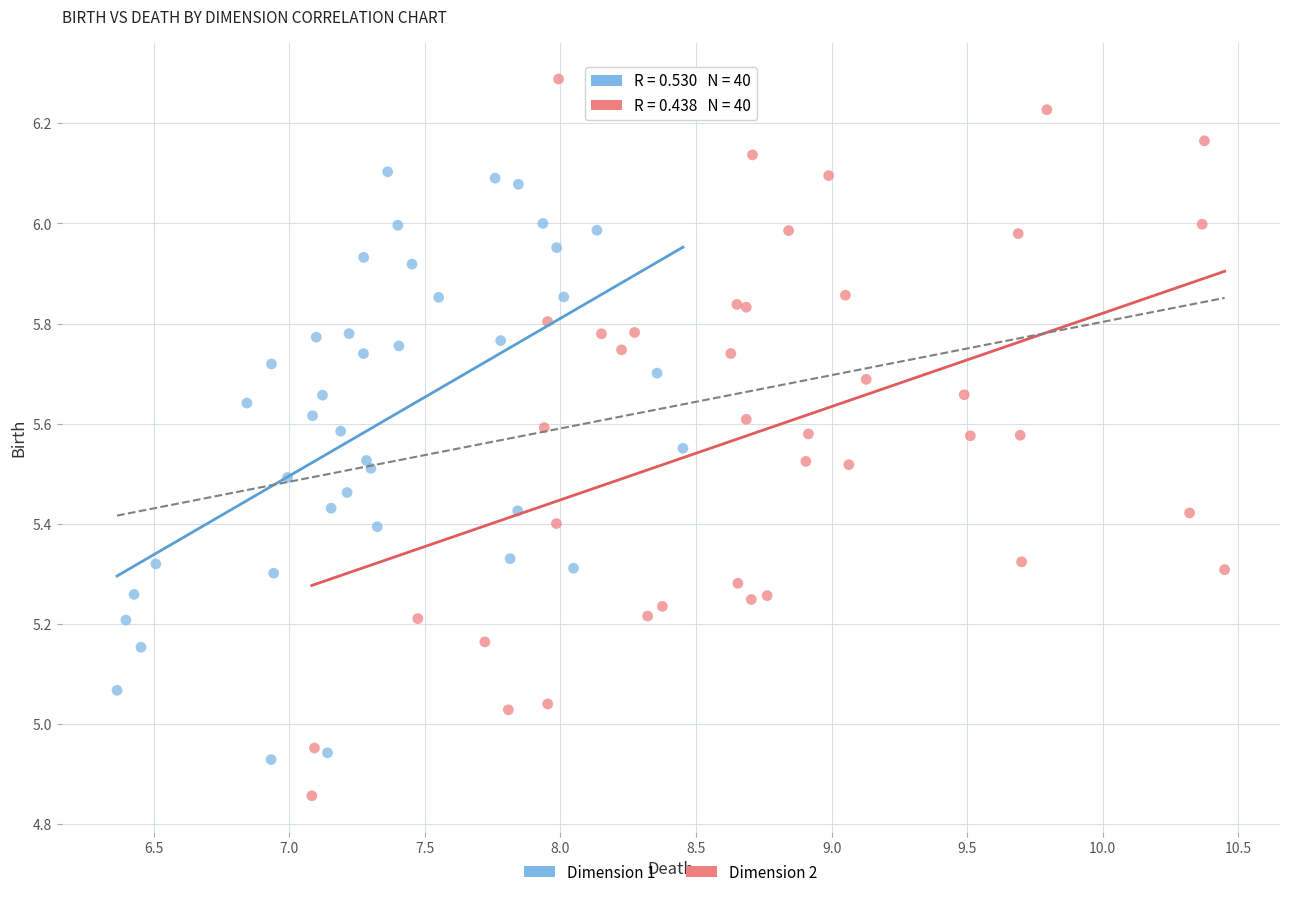

Which series reaches the minimum Y coordinate?

Dimension 2